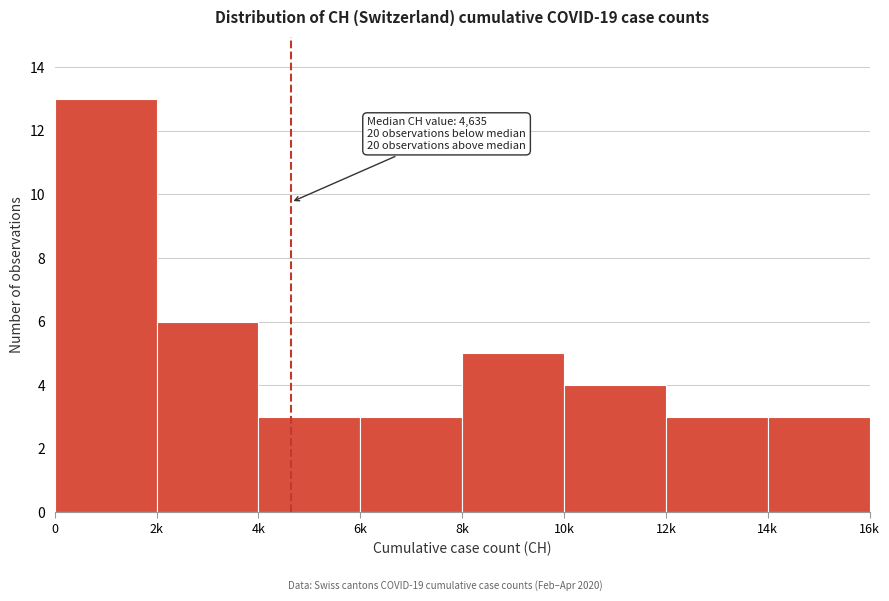

Reading left to right, list all the values displayed in this chart.

0=13	2k=6	4k=3	6k=3	8k=5	10k=4	12k=3	14k=3